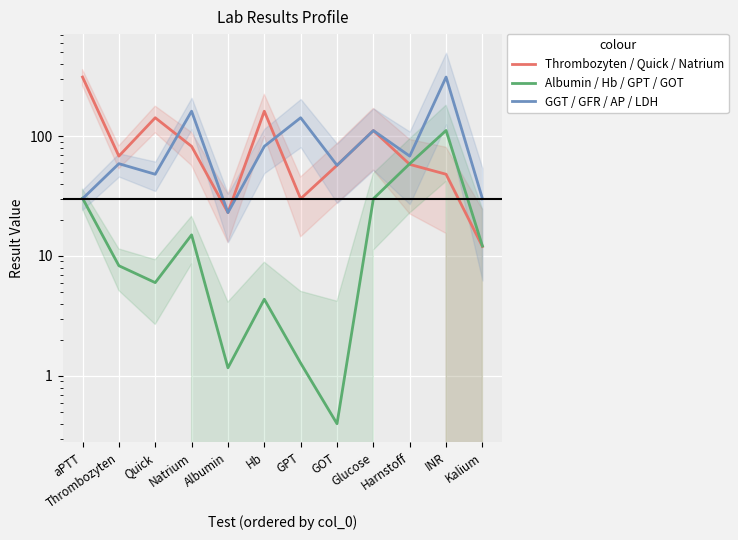

Reading left to right, list all the values displayed in this chart.

Thrombozyten / Quick / Natrium: 310.0	68.0	142.0	82.0	23.0	161.0	30.0	57.0	111.0	58.0	48.0	12.0
Albumin / Hb / GPT / GOT: 30.3	8.3	6.0	15.0	1.2	4.4	1.3	0.4	30.0	58.8	111.2	12.1
GGT / GFR / AP / LDH: 30.0	58.8	48.0	161.0	23.0	82.0	142.0	57.0	111.0	68.0	310.0	30.0